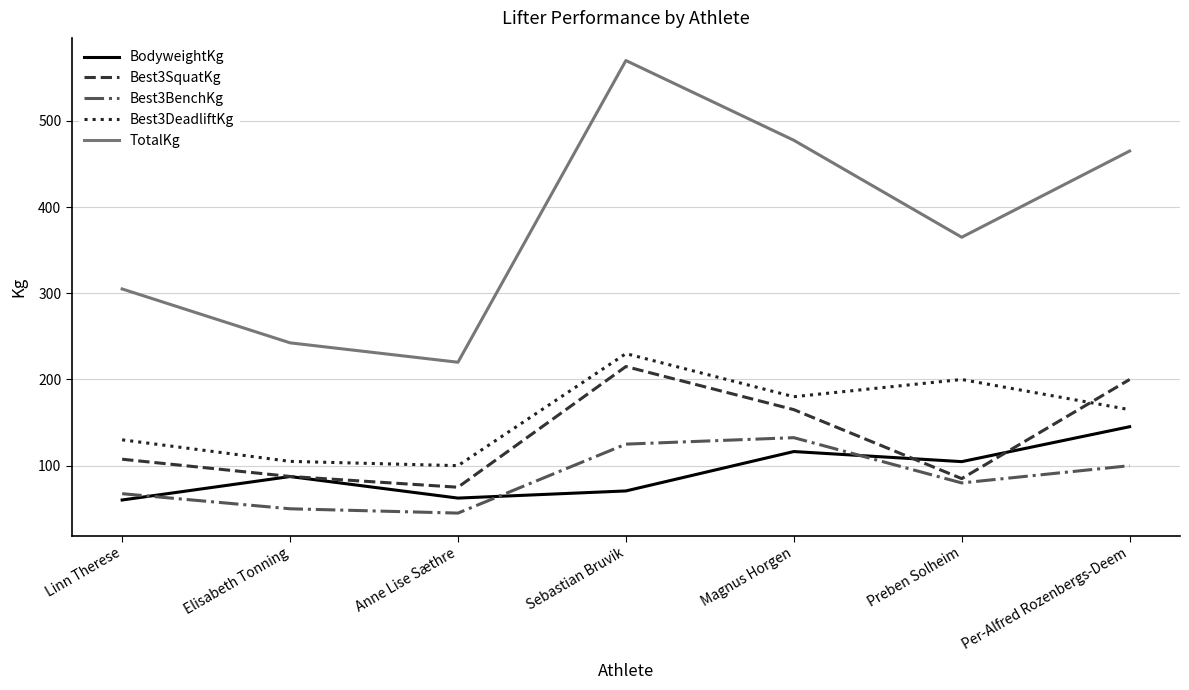

Which series changed the most between Elisabeth Tonning and Magnus Horgen?

TotalKg